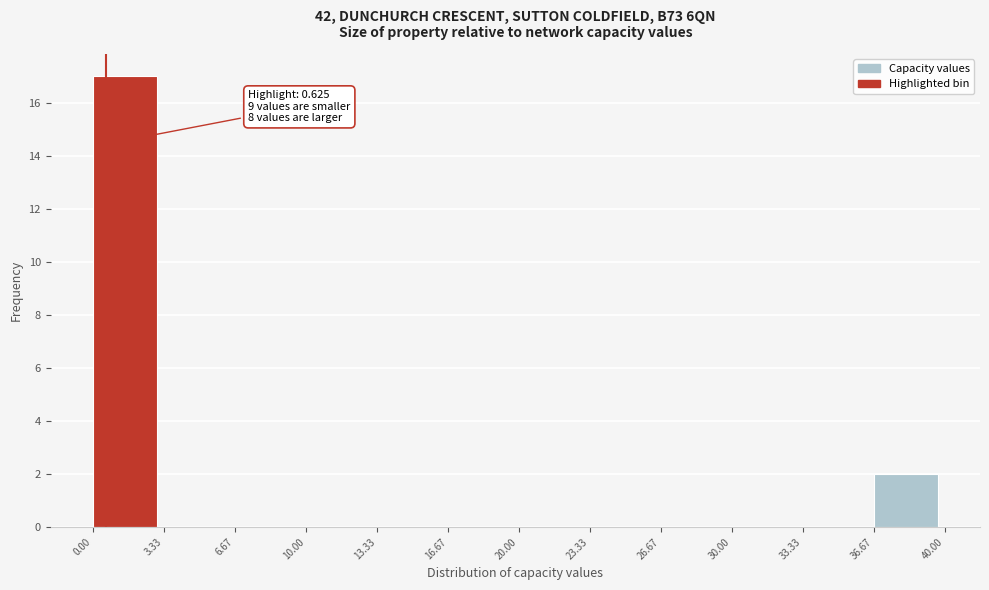

Which range on the x-axis has the tallest bar?

0.00 to 3.33